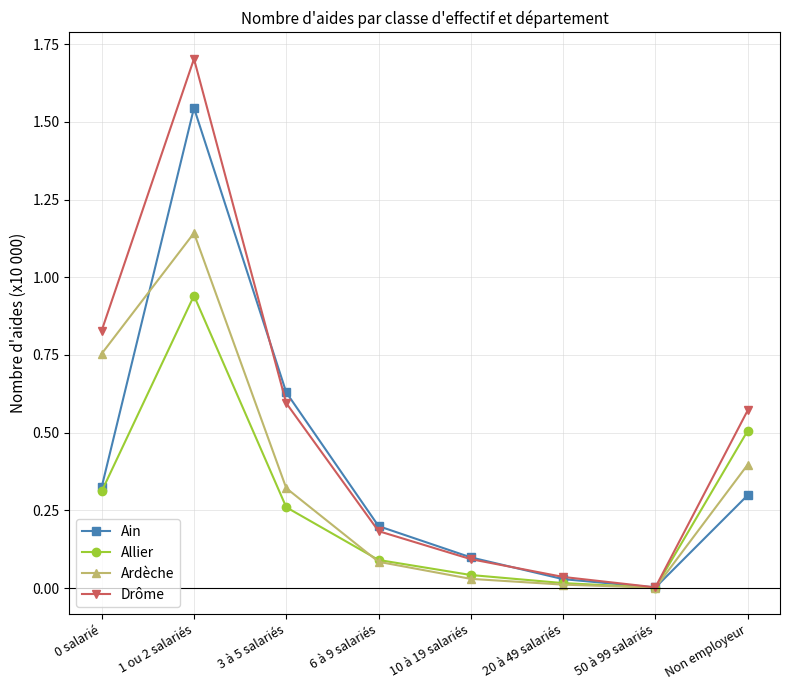

How many lines are shown in the chart?

4